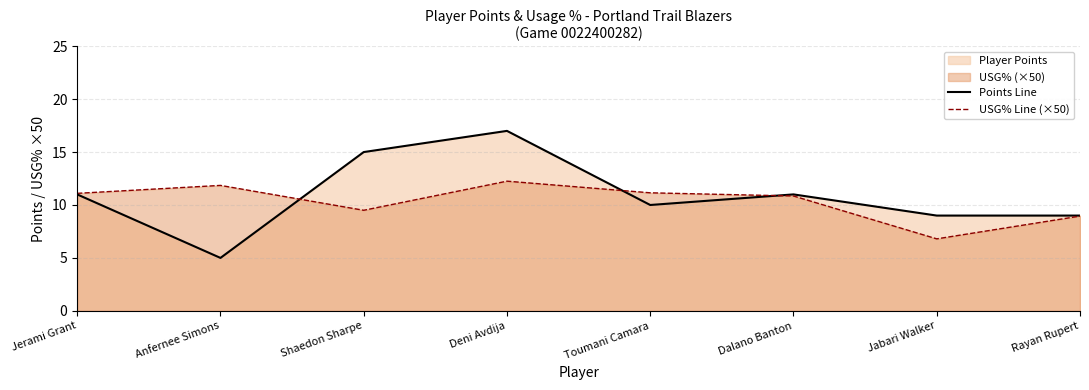

Reading left to right, what are all the values shown in this chart?

Points Line: 11.0	5.0	15.0	17.0	10.0	11.0	9.0	9.0
USG% Line (×50): 11.1	11.8	9.5	12.2	11.2	10.8	6.8	8.9